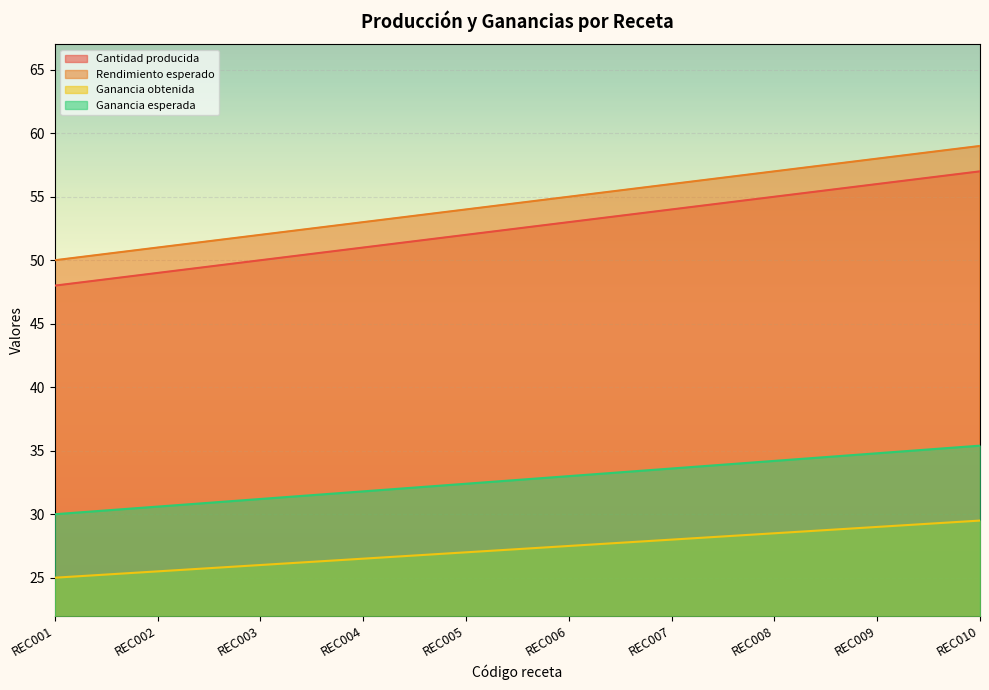

List the series in order of their peak value, highest first.

Rendimiento esperado, Cantidad producida, Ganancia esperada, Ganancia obtenida